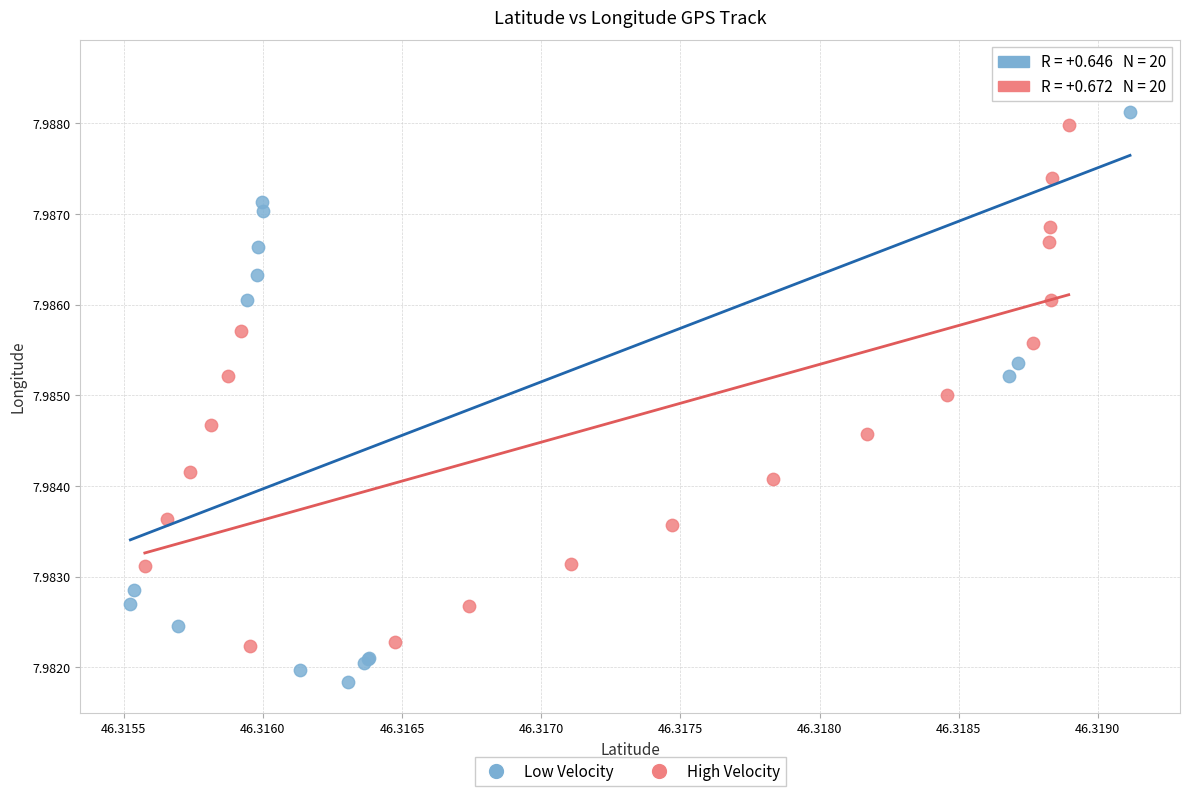

Which series has the largest Y range (max minus min)?

Low Velocity